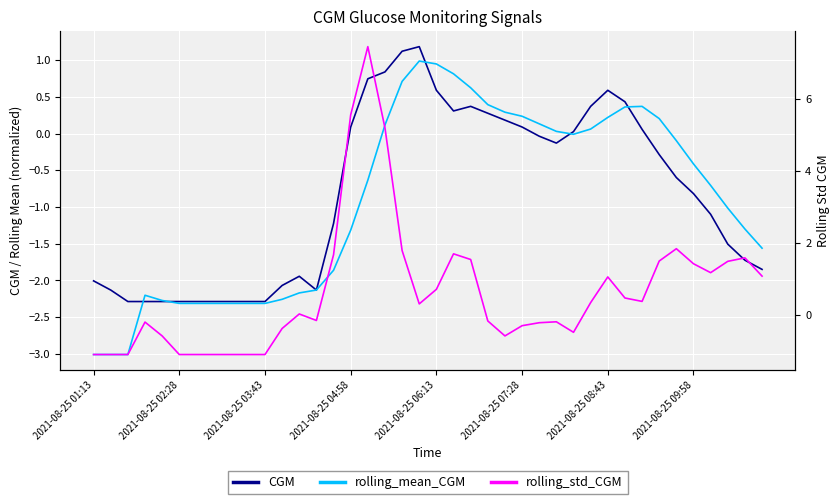

What is the smallest value displayed?

-3.0